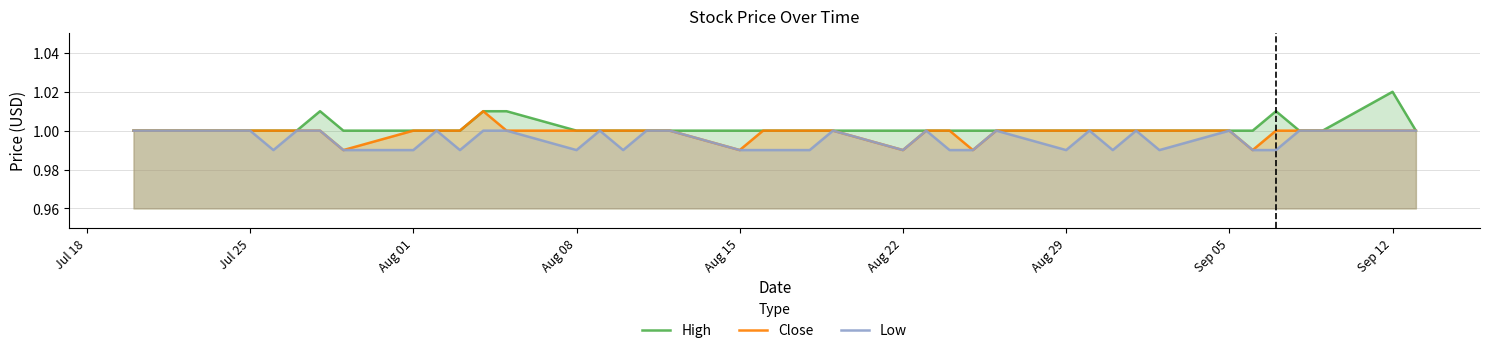

How many data points does each series have?

40